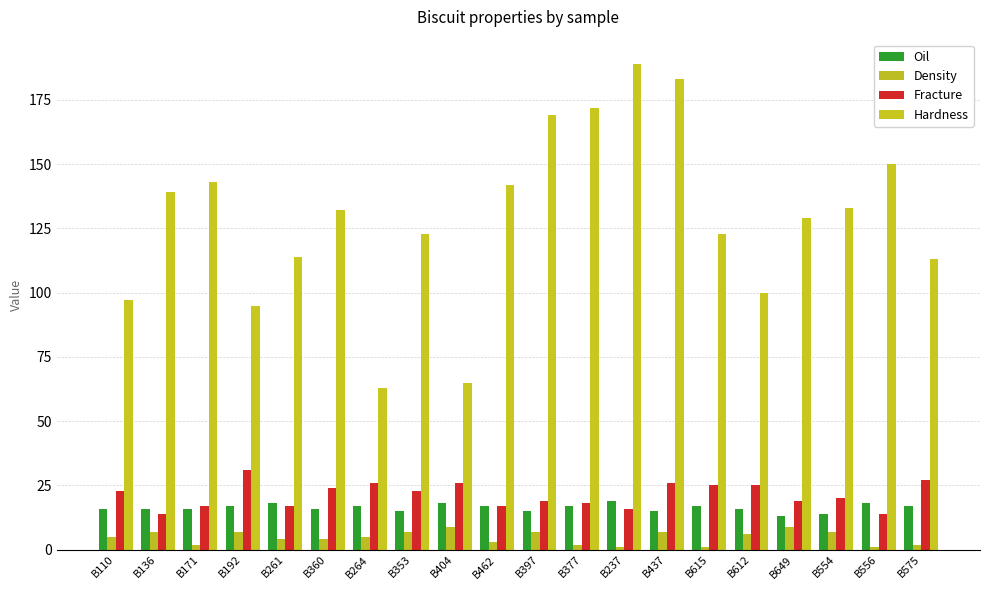

What position from the right is B264?

14